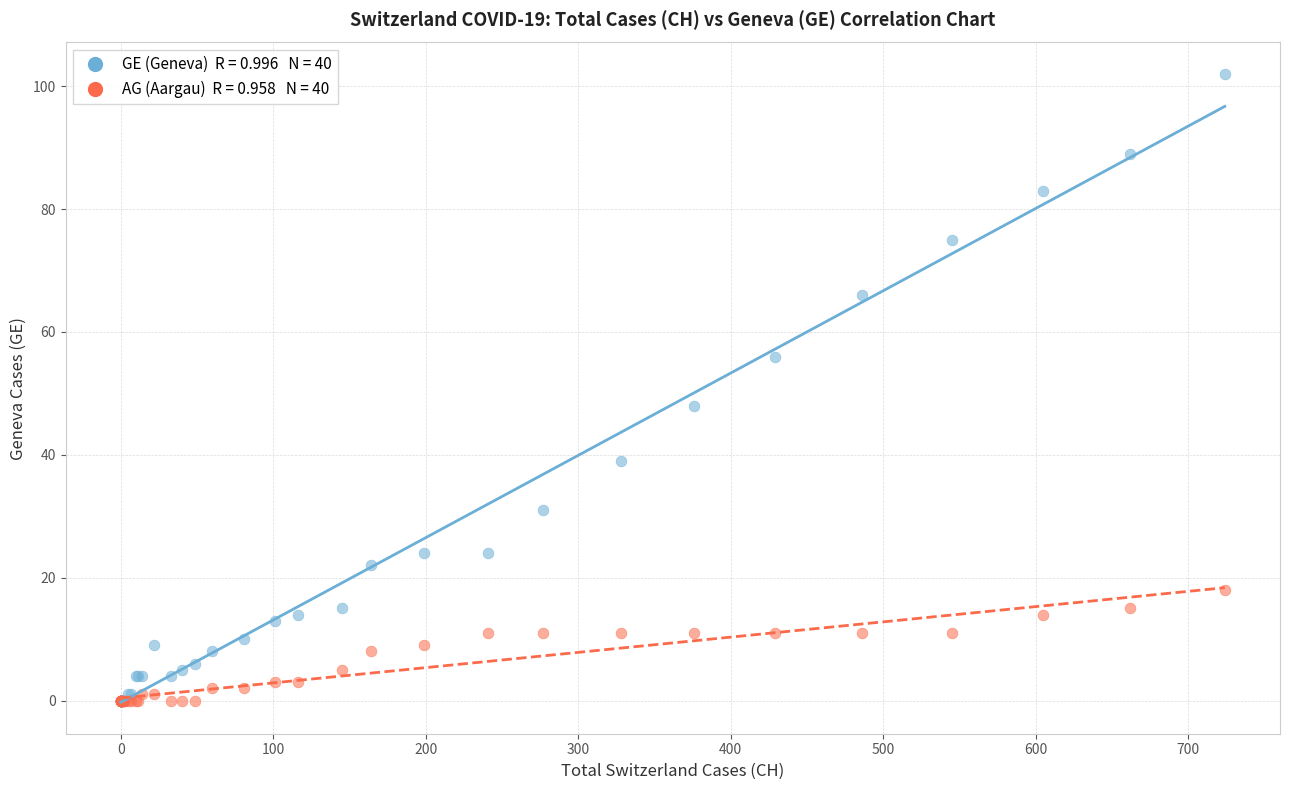

Across all series, what Y value is closest to 51?

48